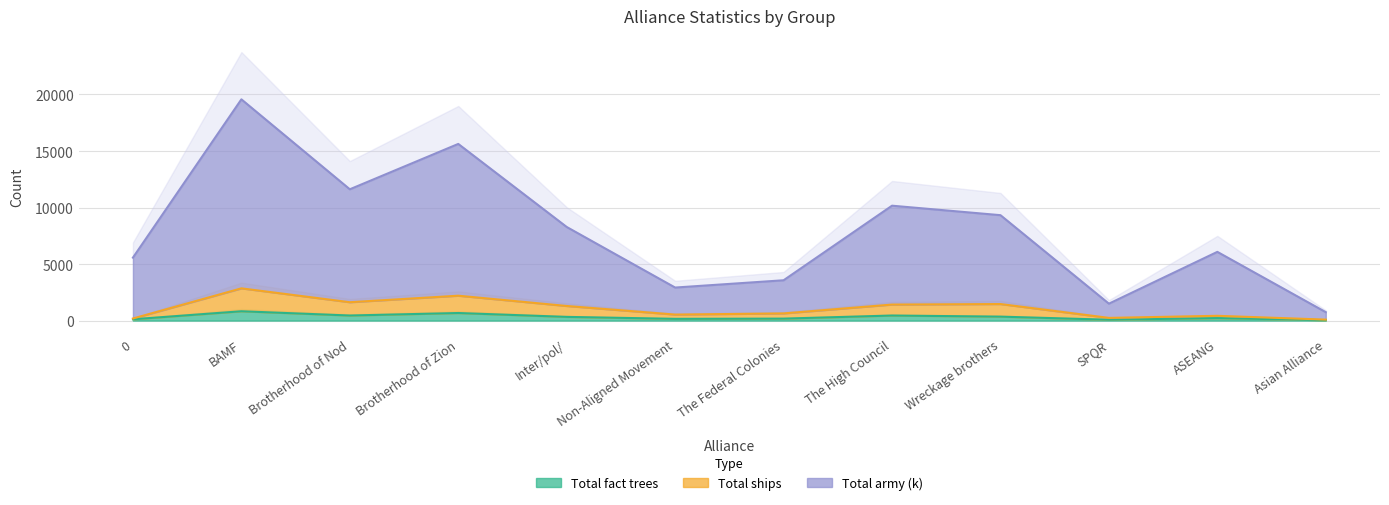

Reading right to left, what are all the values shown in this chart?

Total fact trees: Asian Alliance=37	ASEANG=221	SPQR=76	Wreckage brothers=350	The High Council=447	The Federal Colonies=174	Non-Aligned Movement=155	Inter/pol/=328	Brotherhood of Zion=669	Brotherhood of Nod=449	BAMF=825	0=116
Total ships: Asian Alliance=86	ASEANG=422	SPQR=238	Wreckage brothers=1463	The High Council=1417	The Federal Colonies=635	Non-Aligned Movement=531	Inter/pol/=1292	Brotherhood of Zion=2201	Brotherhood of Nod=1625	BAMF=2851	0=184
Total army (k): Asian Alliance=744	ASEANG=6078	SPQR=1496	Wreckage brothers=9324	The High Council=10163	The Federal Colonies=3566	Non-Aligned Movement=2922	Inter/pol/=8280	Brotherhood of Zion=15626	Brotherhood of Nod=11614	BAMF=19570	0=5569